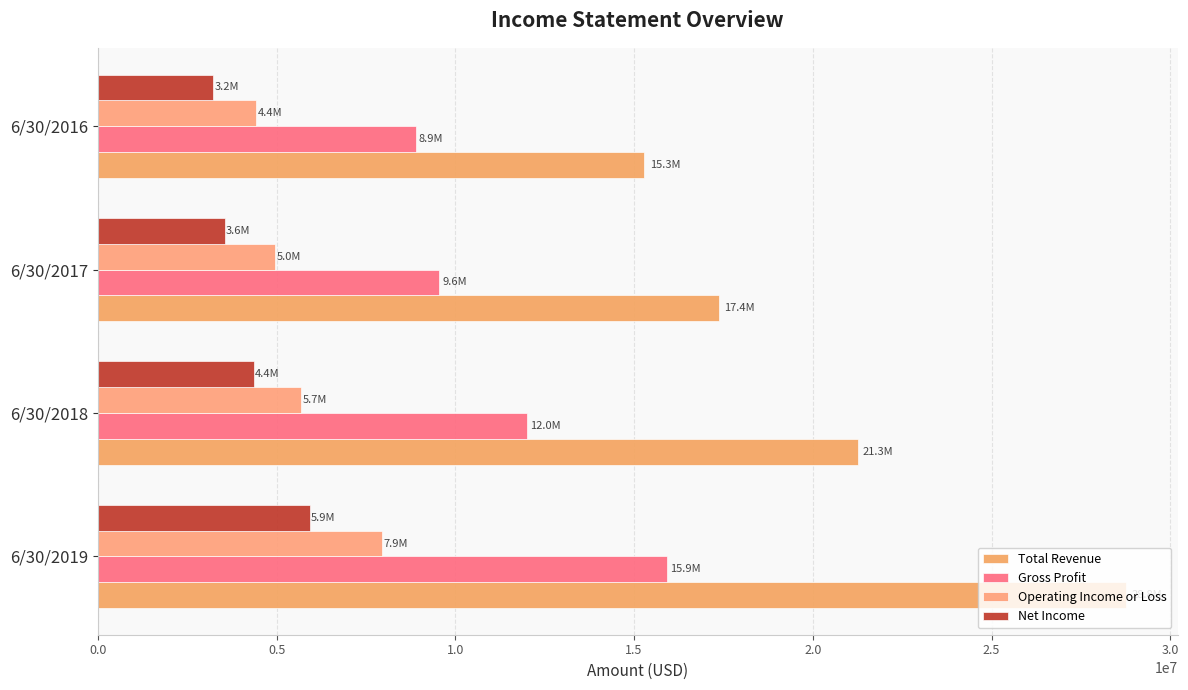

What is the sum of all Gross Profit values?

46360192